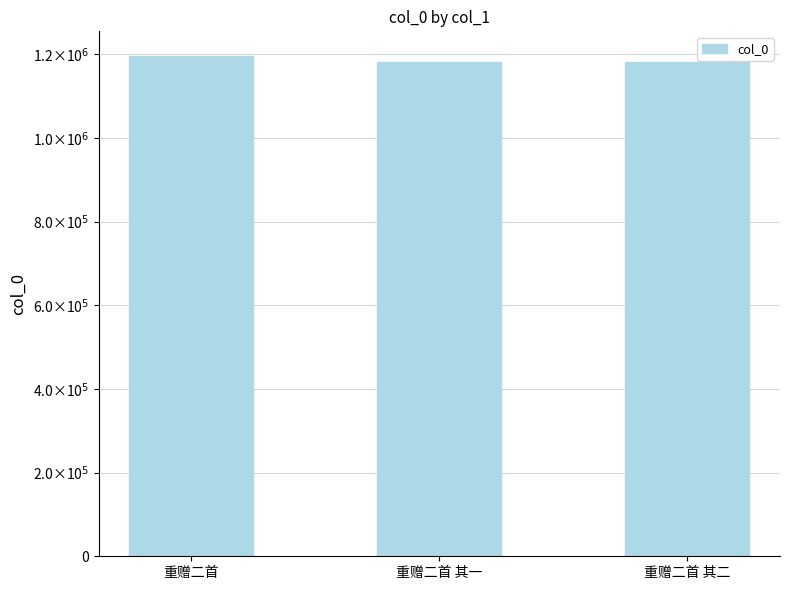

What is the difference between the values at 重赠二首 其二 and 重赠二首 其一?

1